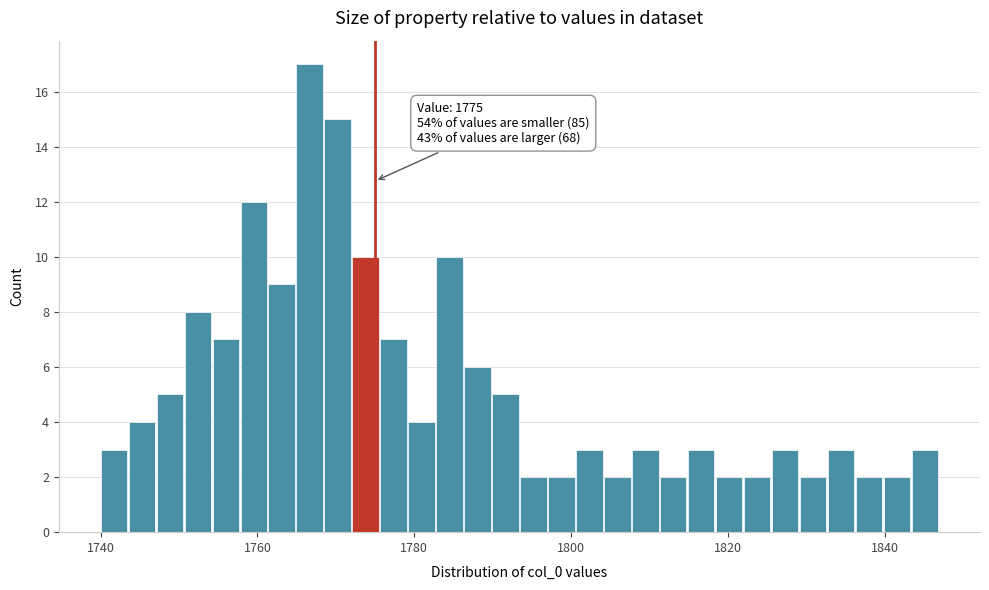

Around what value on the x-axis is the tallest bar? Give the approximate position of its centre, as read against the axis.

1766